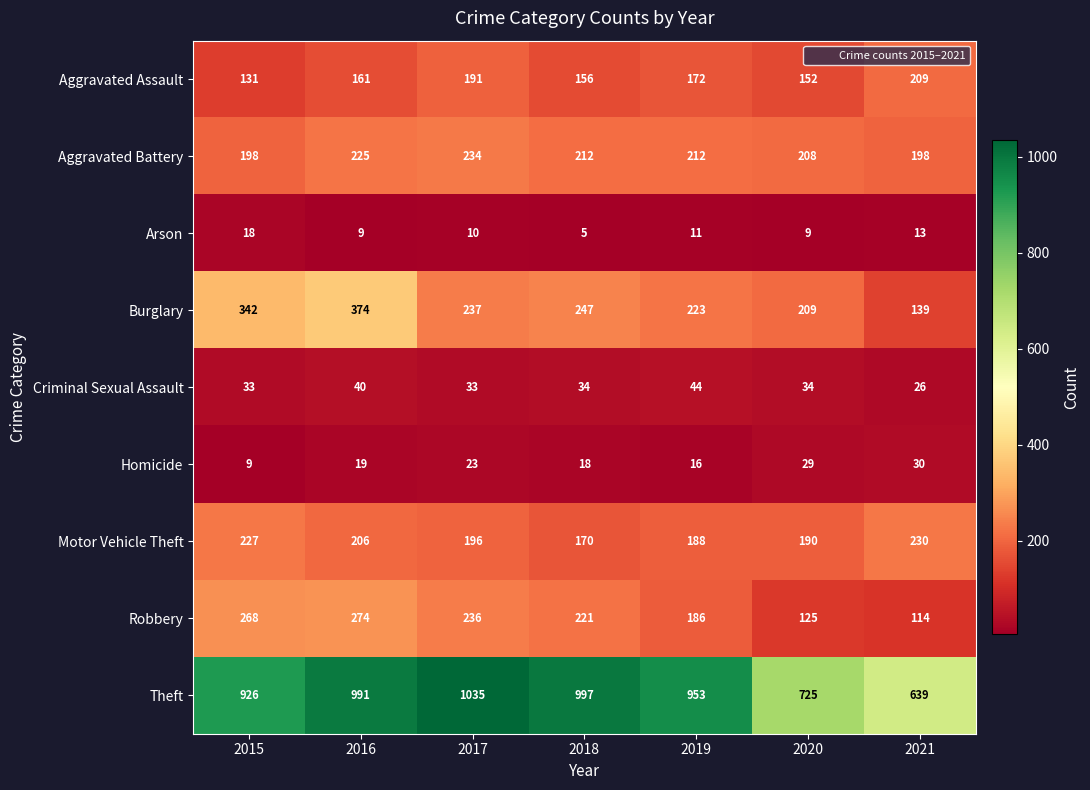

What is the difference between the maximum and minimum values in the Aggravated Battery series?

36